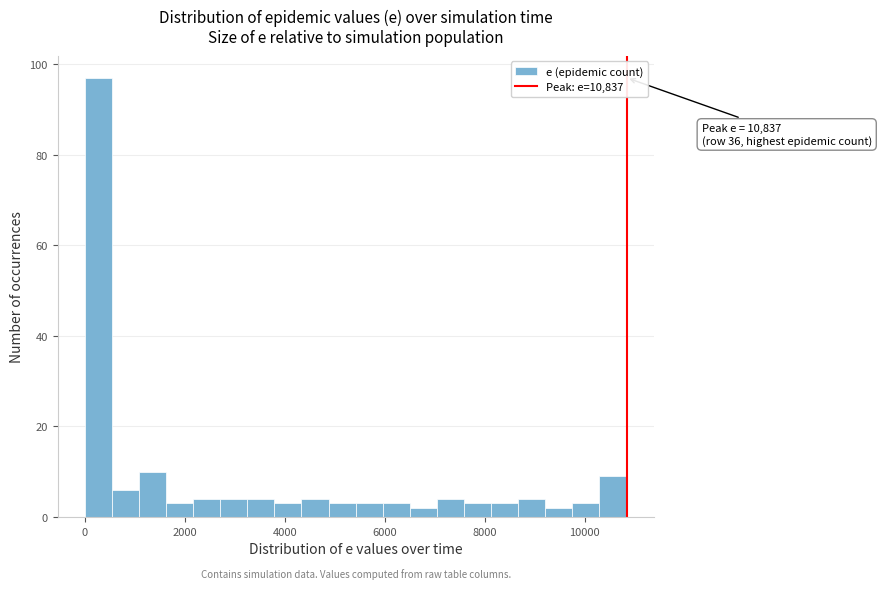

Around what value on the x-axis is the tallest bar? Give the approximate position of its centre, as read against the axis.

200